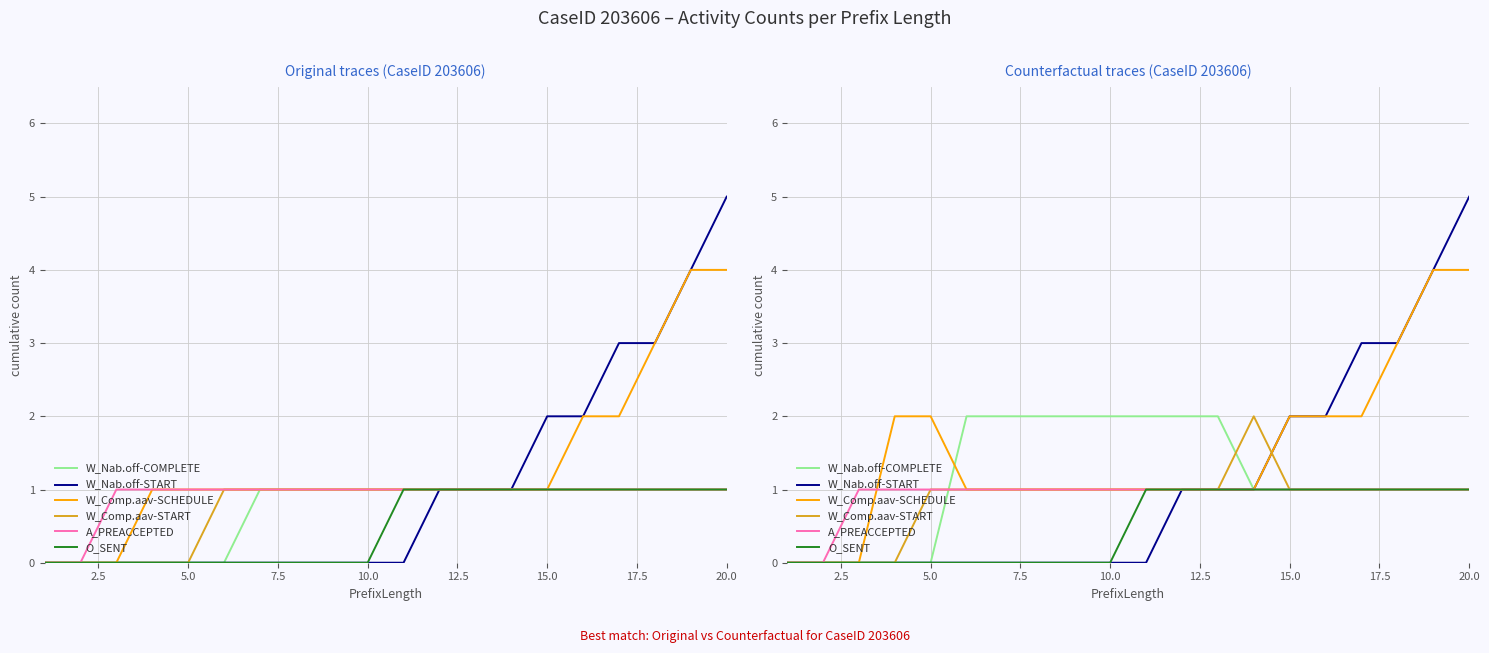

What is the total value across all series at 10.0?

5